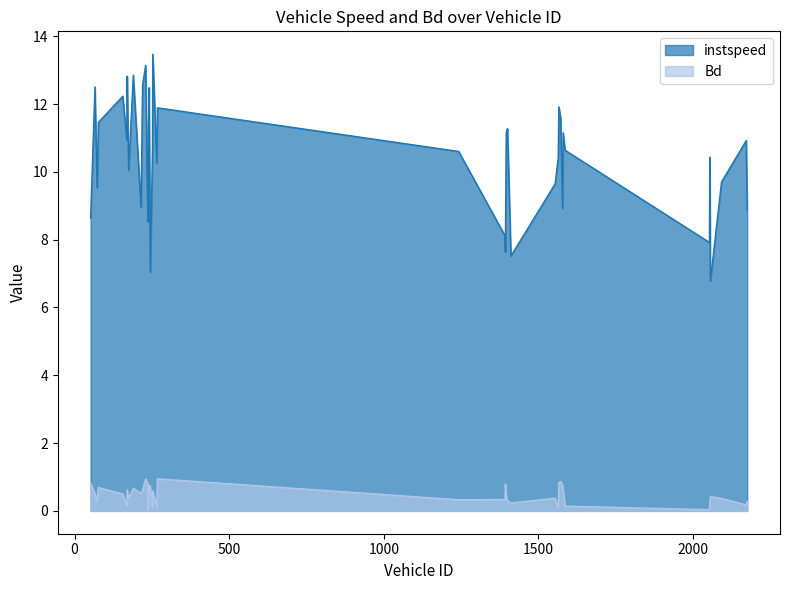

Is it true that Bd equals 0.3 at 2175.0?

True